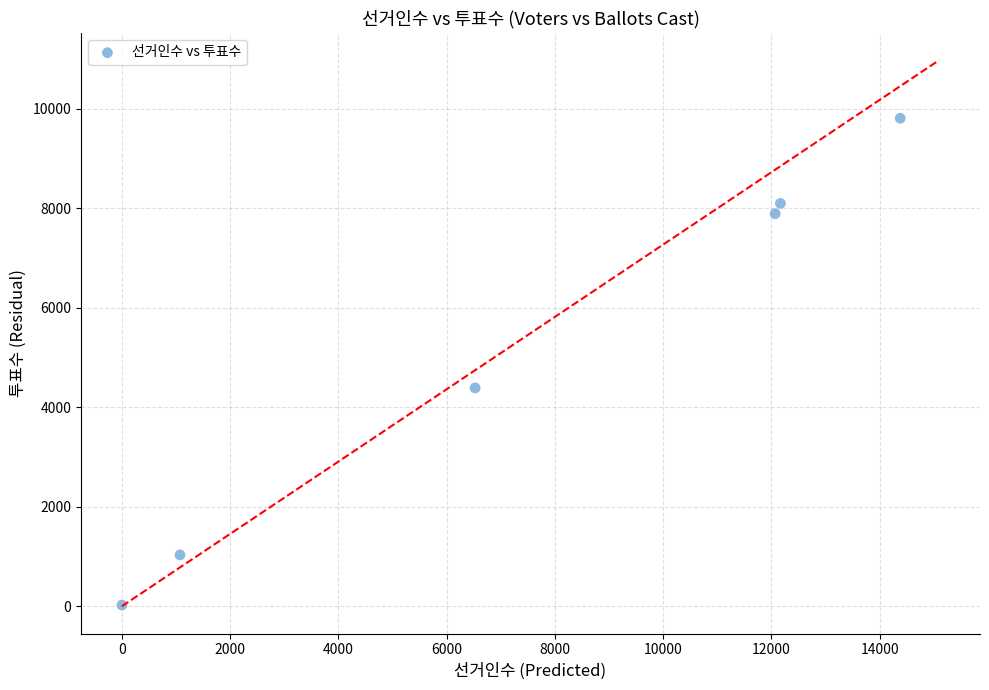

What is the range of Y values (max minus min)?

9783